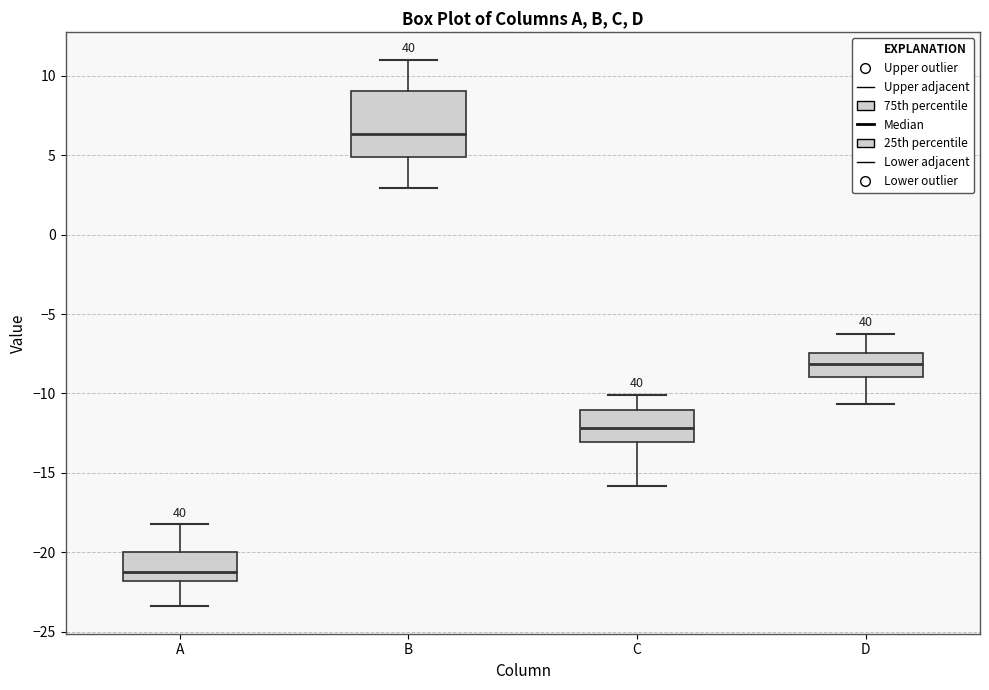

Where is the lower edge of the box for D on the y-axis? The values are not printed on the chart, so give them approximately, as read against the axis.

-9.0